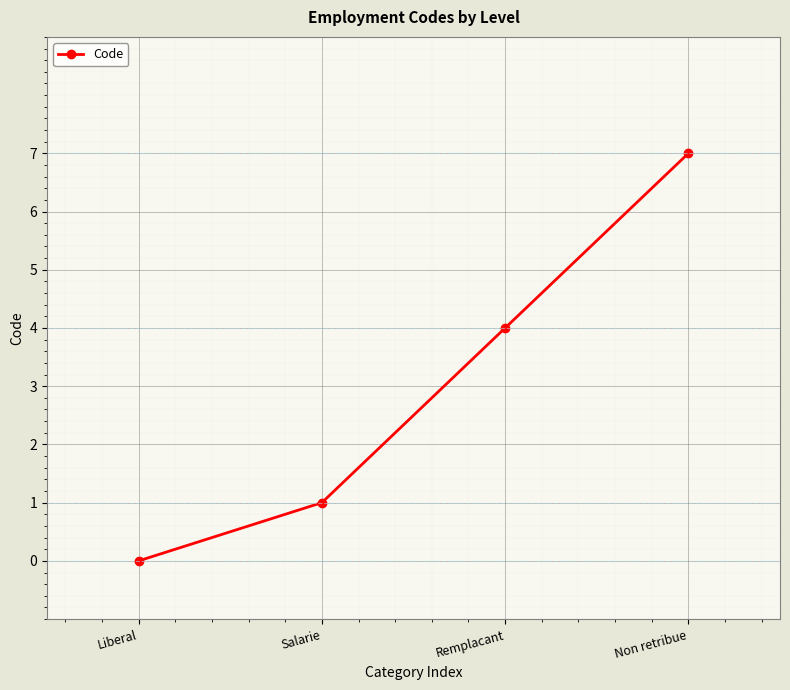

Is it true that the value at Liberal is 0?

True